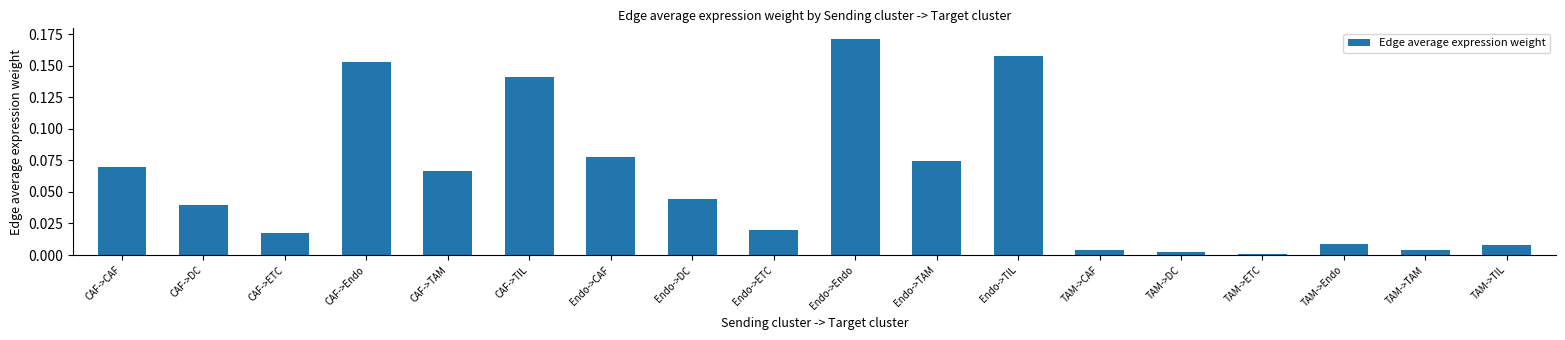

True or false: the data shows 0.0 at Endo->DC.

True